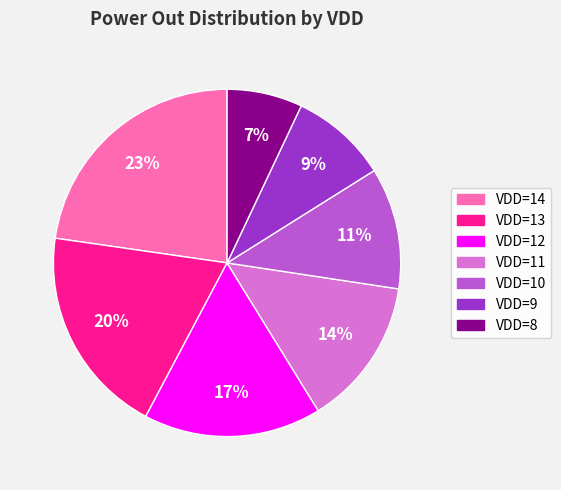

To the nearest percent, what is the difference between the largest and smallest slice percentages?

16%